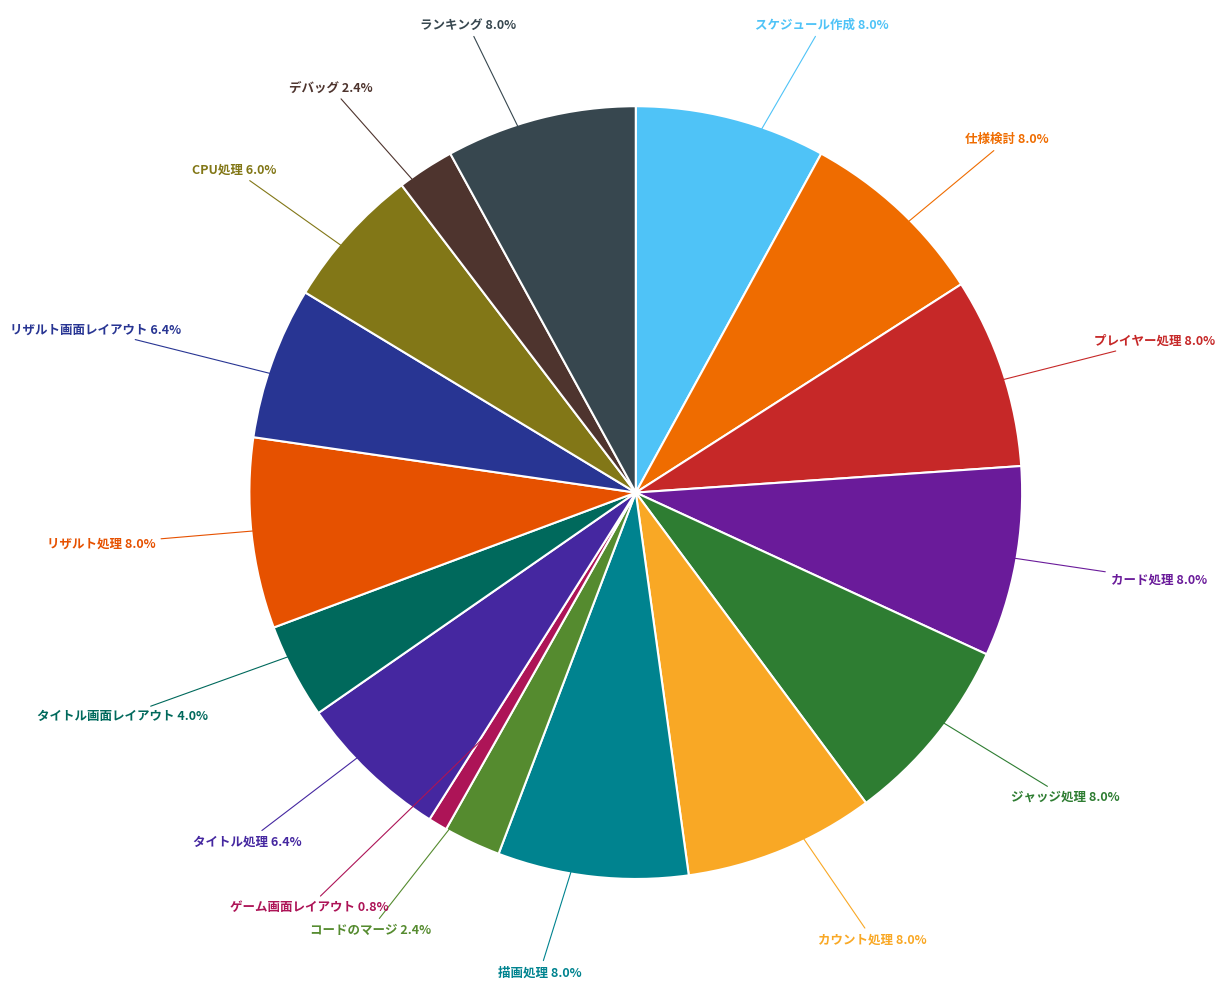

Is it true that カウント処理 is 2% of the pie?

False